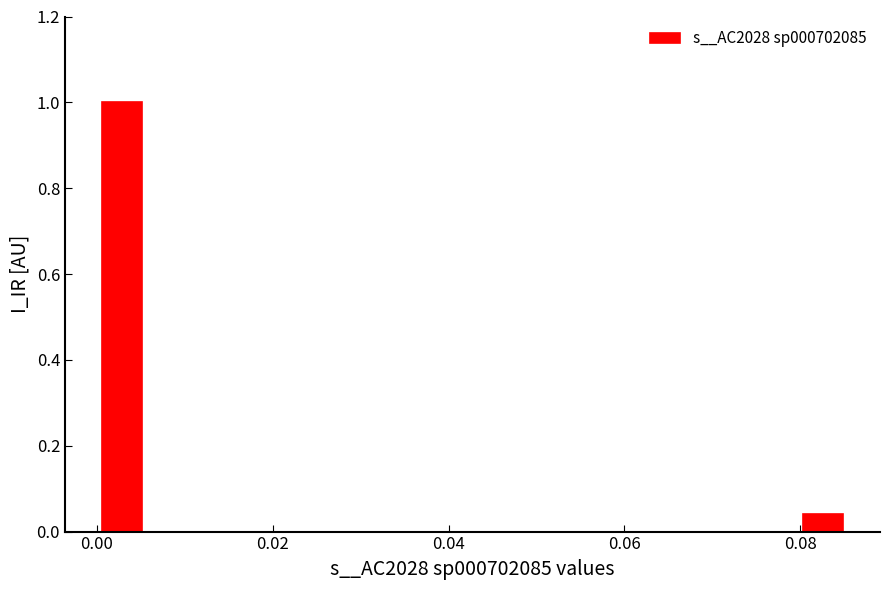

Around what value on the x-axis is the tallest bar? Give the approximate position of its centre, as read against the axis.

0.002